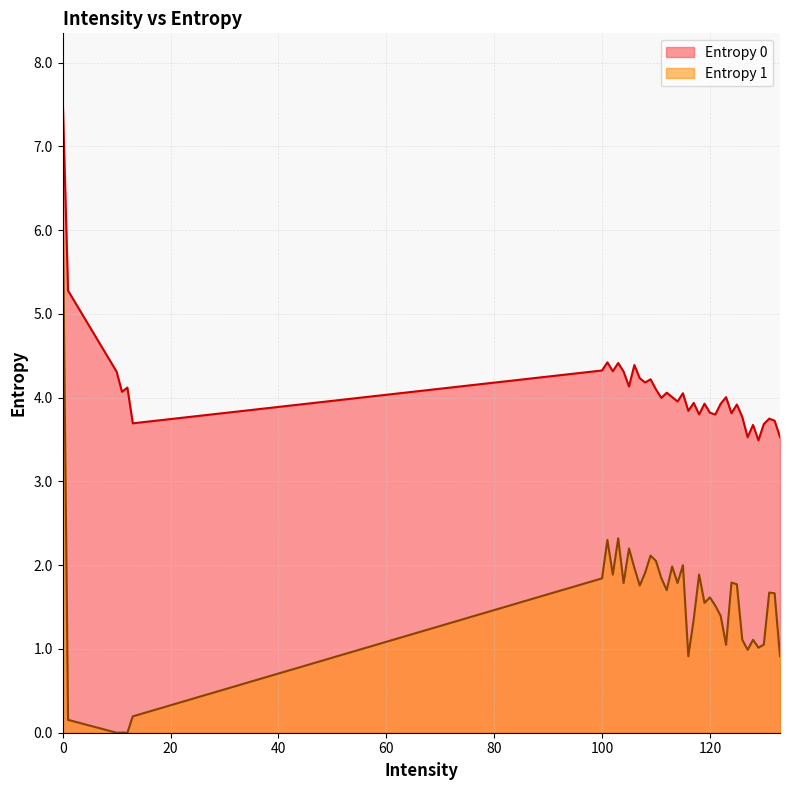

True or false: Entropy 0 and Entropy 1 cross at least once.

False